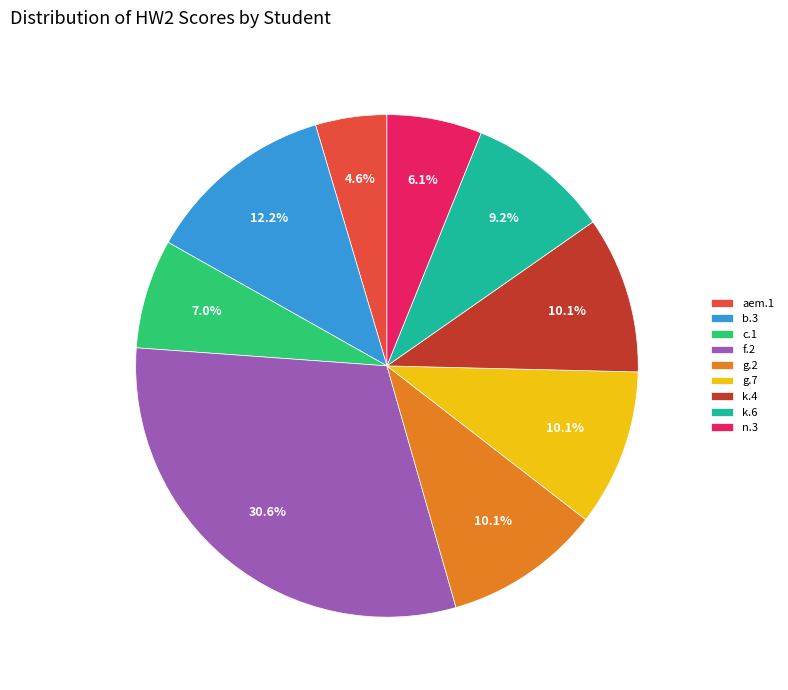

Does b.3 account for over 50% of the chart?

No